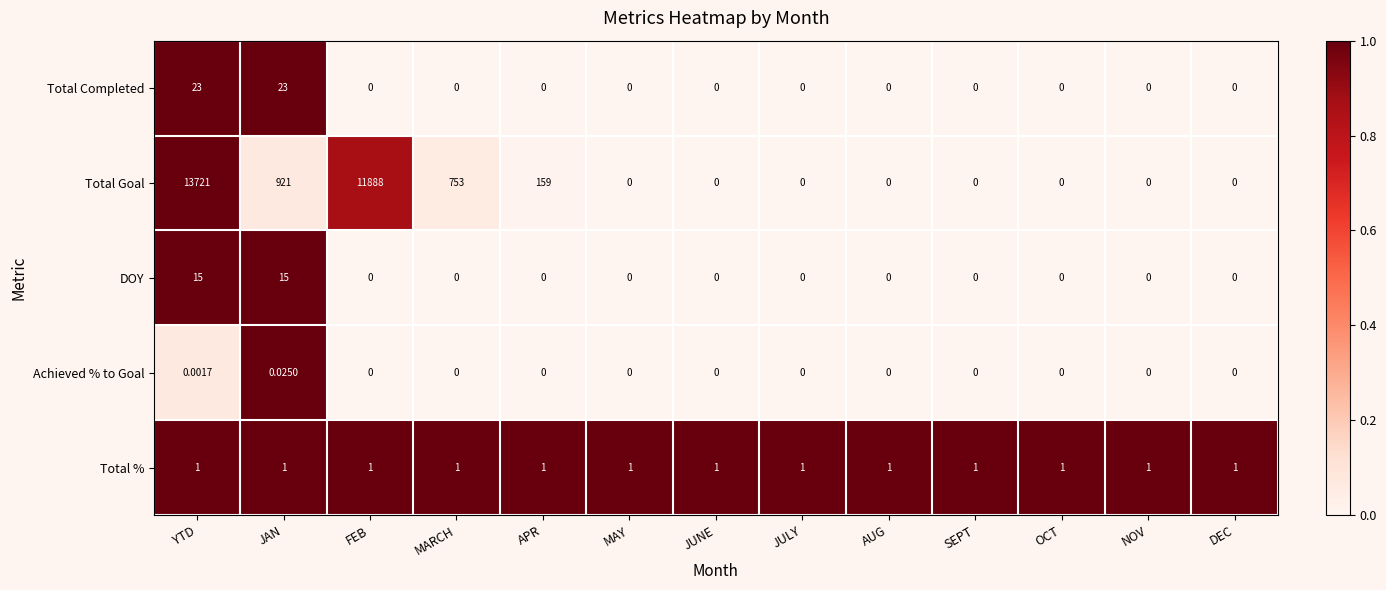

List the series in order of their peak value, highest first.

Total Goal, Total Completed, DOY, Total %, Achieved % to Goal